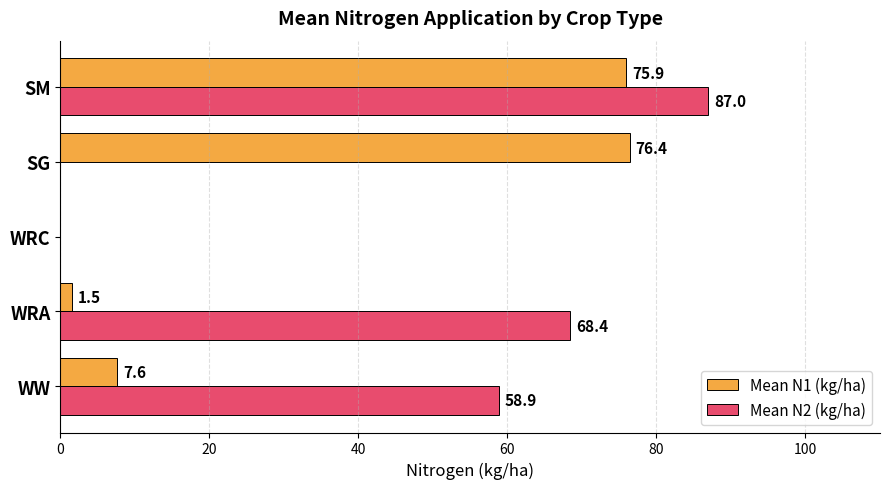

At which category is the sum across all series the highest?

SM